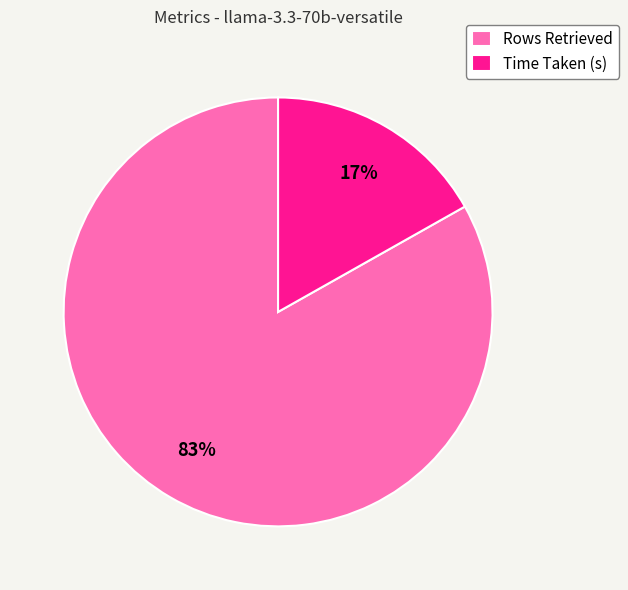

To the nearest percent, what is the average slice percentage?

50%